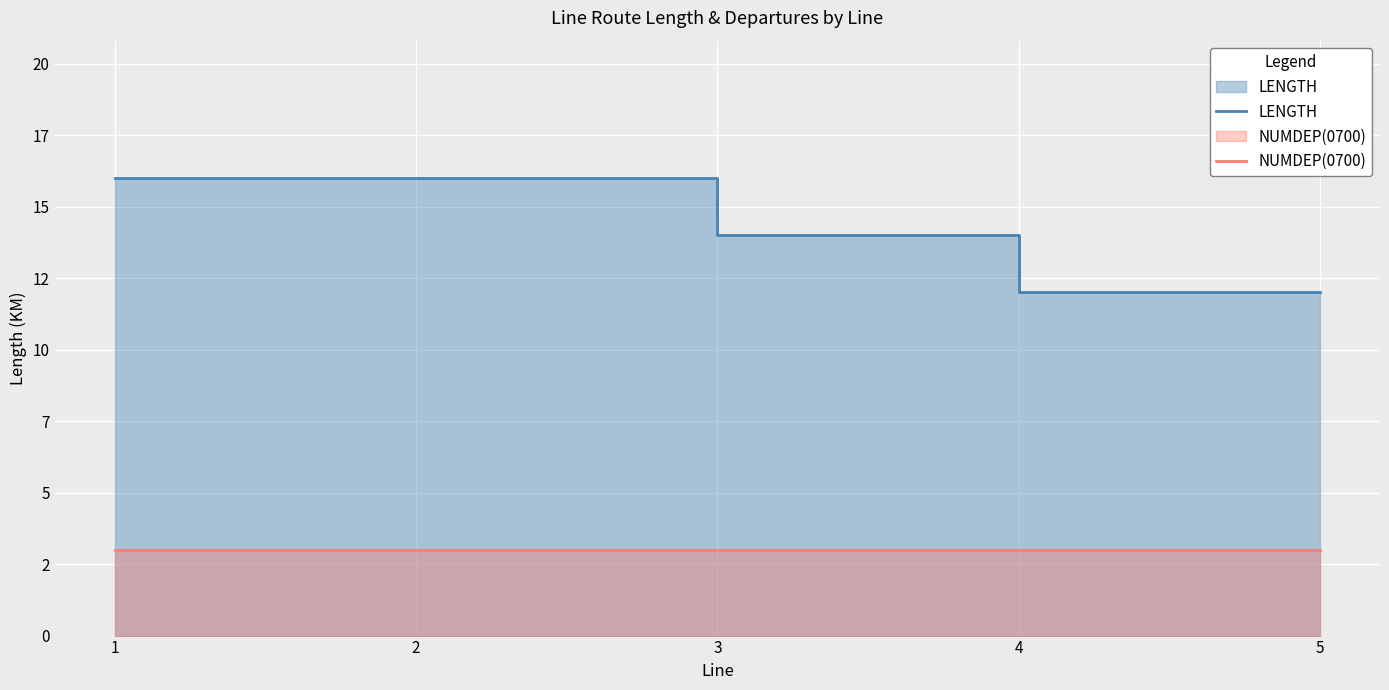

How many lines are shown in the chart?

2